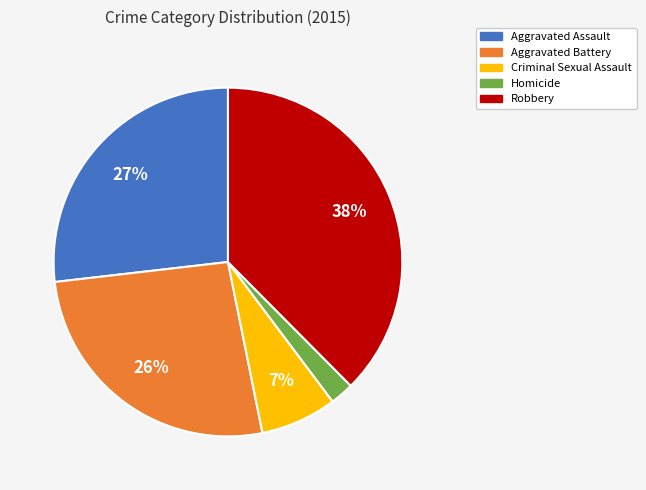

The Homicide slice represents 2% of the pie. True or false?

True